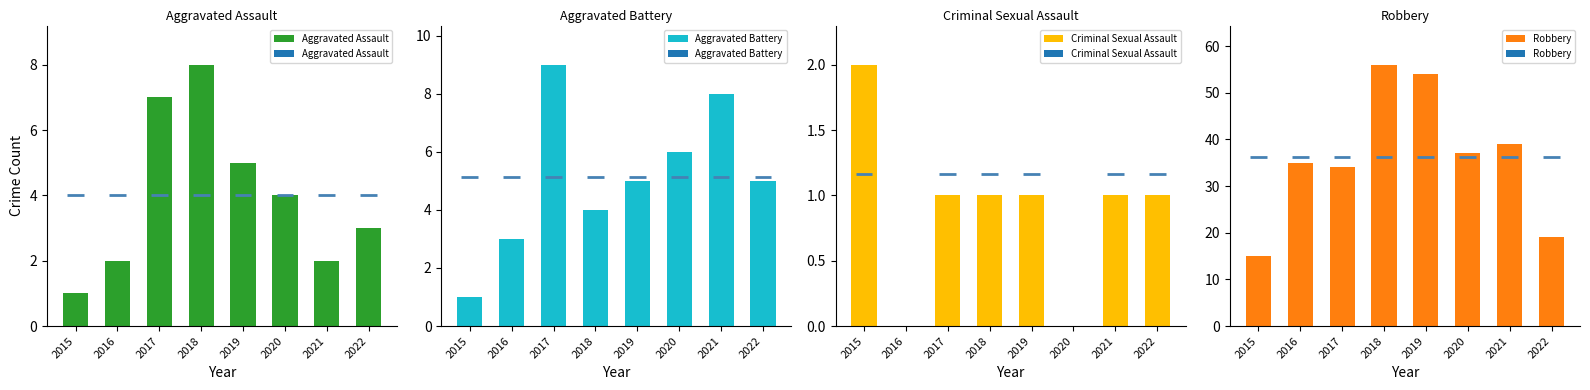

Reading left to right, list all the values displayed in this chart.

Aggravated Assault: 2015=1	2016=2	2017=7	2018=8	2019=5	2020=4	2021=2	2022=3
Aggravated Battery: 2015=1	2016=3	2017=9	2018=4	2019=5	2020=6	2021=8	2022=5
Criminal Sexual Assault: 2015=2	2016=0	2017=1	2018=1	2019=1	2020=0	2021=1	2022=1
Robbery: 2015=15	2016=35	2017=34	2018=56	2019=54	2020=37	2021=39	2022=19